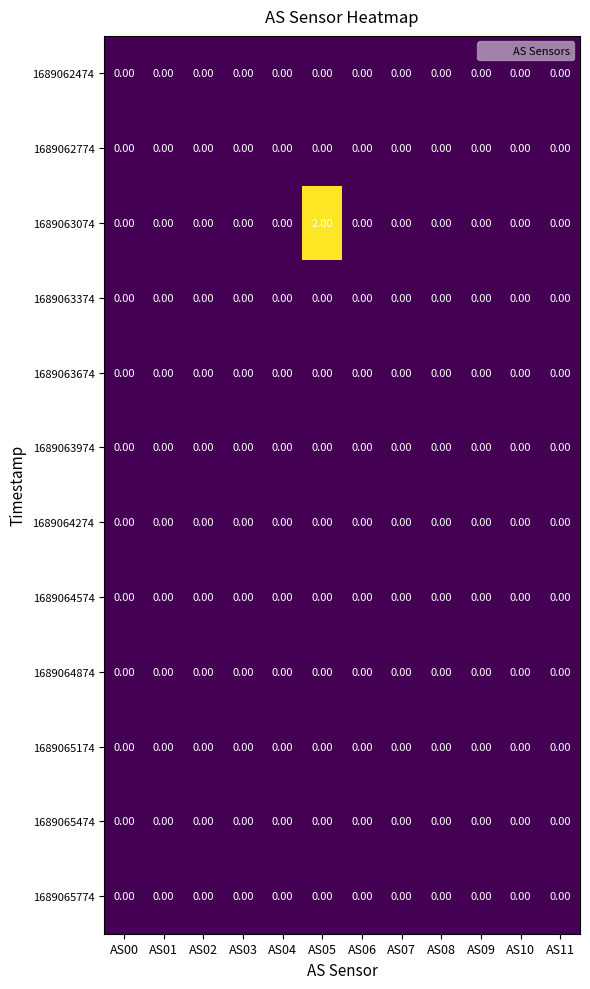

Which series has the largest range (max minus min)?

1689063074